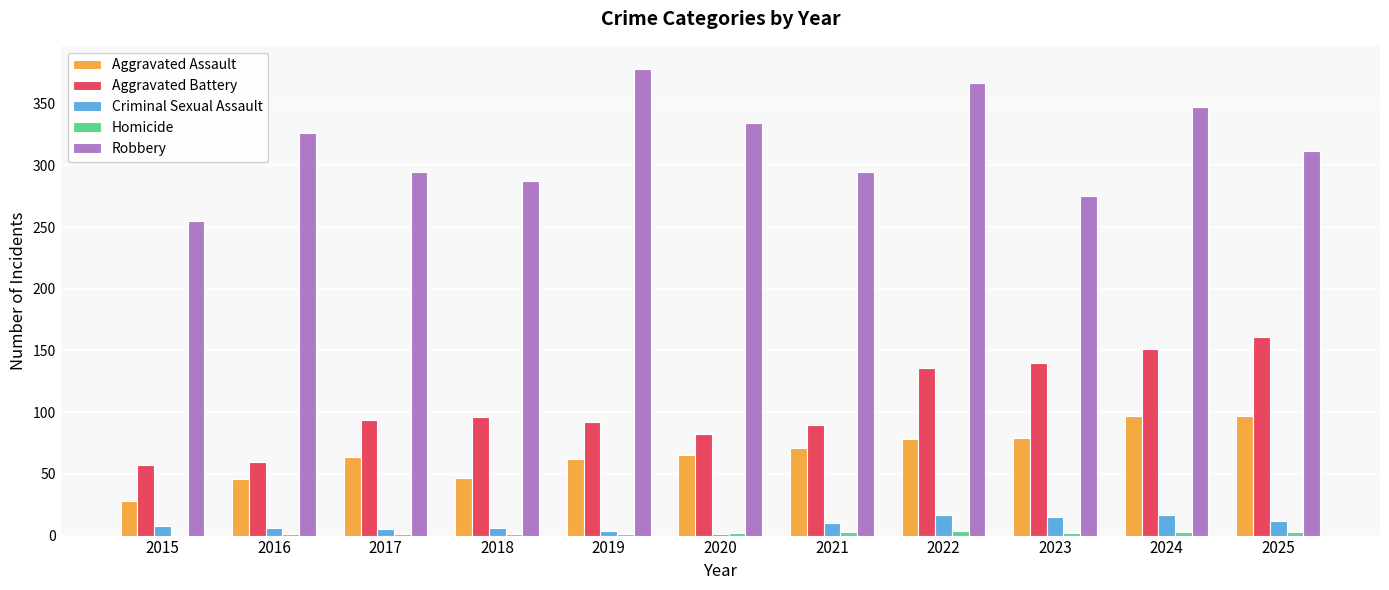

Which label corresponds to the largest value in the chart?

2019